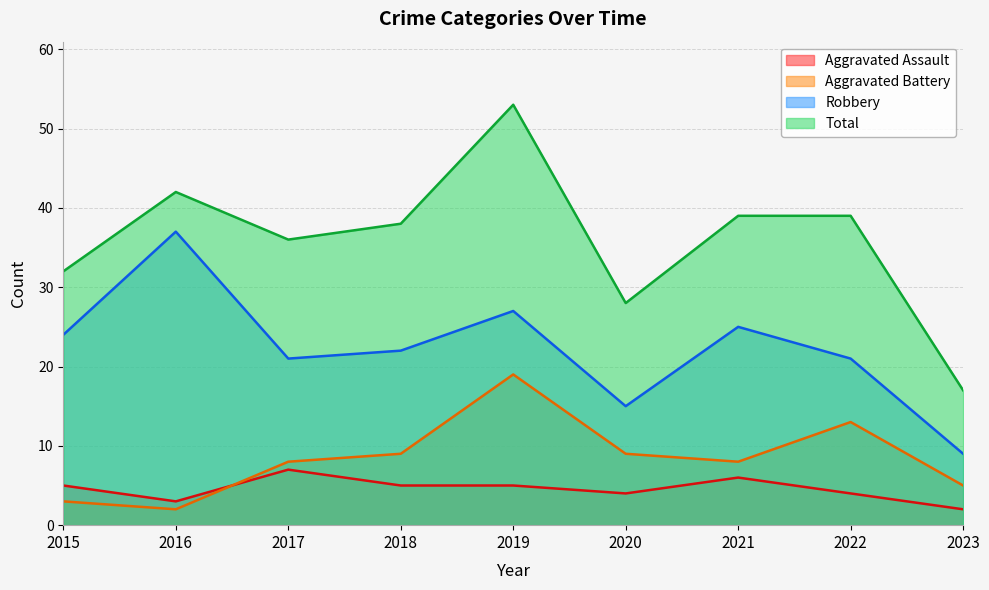

Is the value of Total at 2020 greater than the value of Aggravated Battery at 2020?

Yes